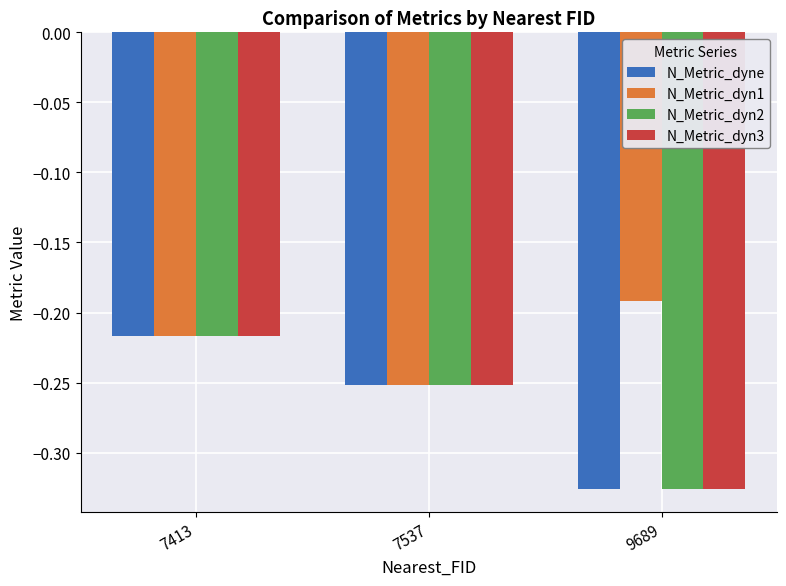

How many data points does each series have?

3